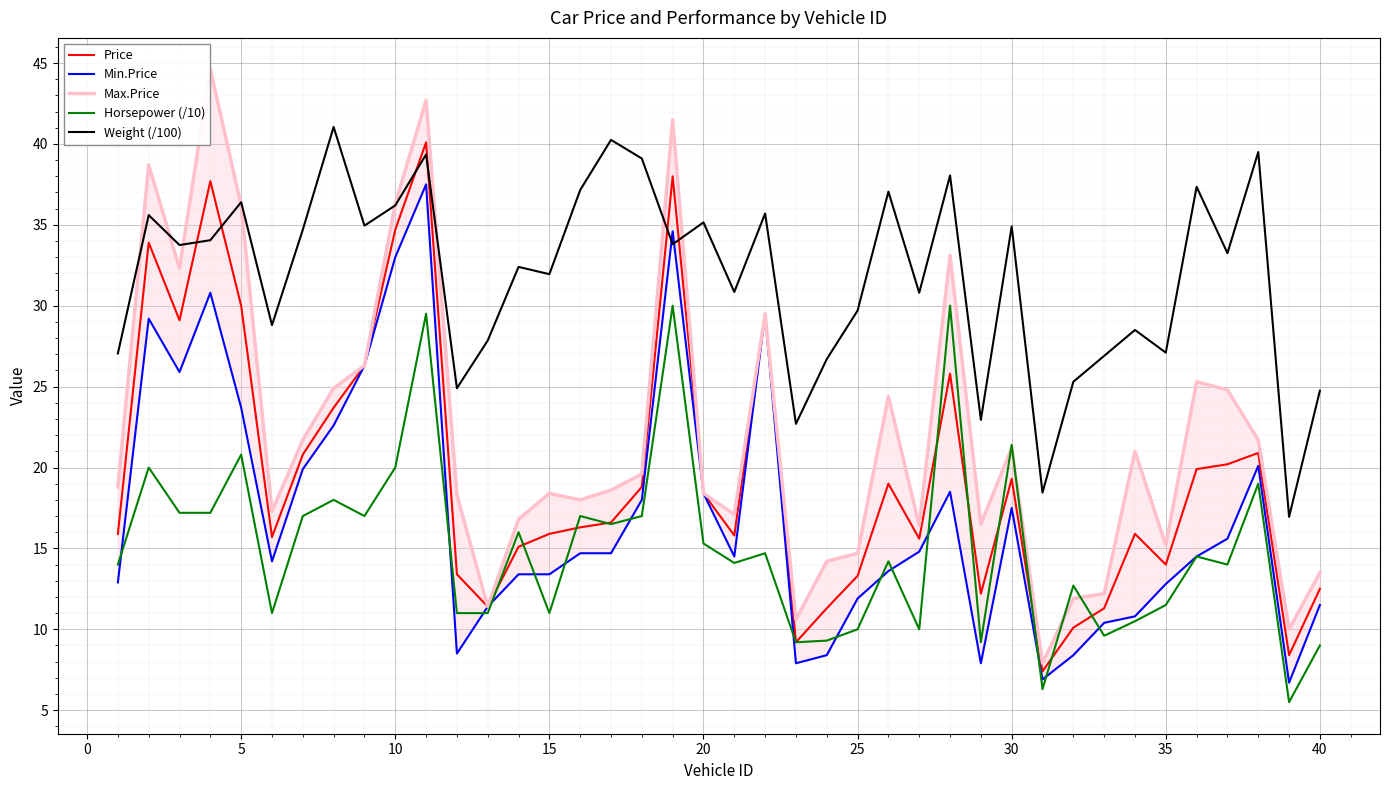

True or false: Price has a value of 21.8 at 35.

False